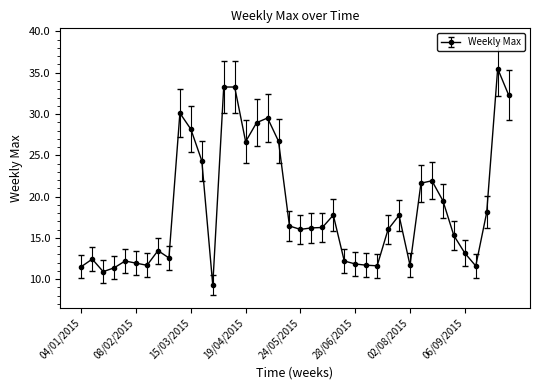

True or false: there are more than 1 points higher than both neighbors.

True